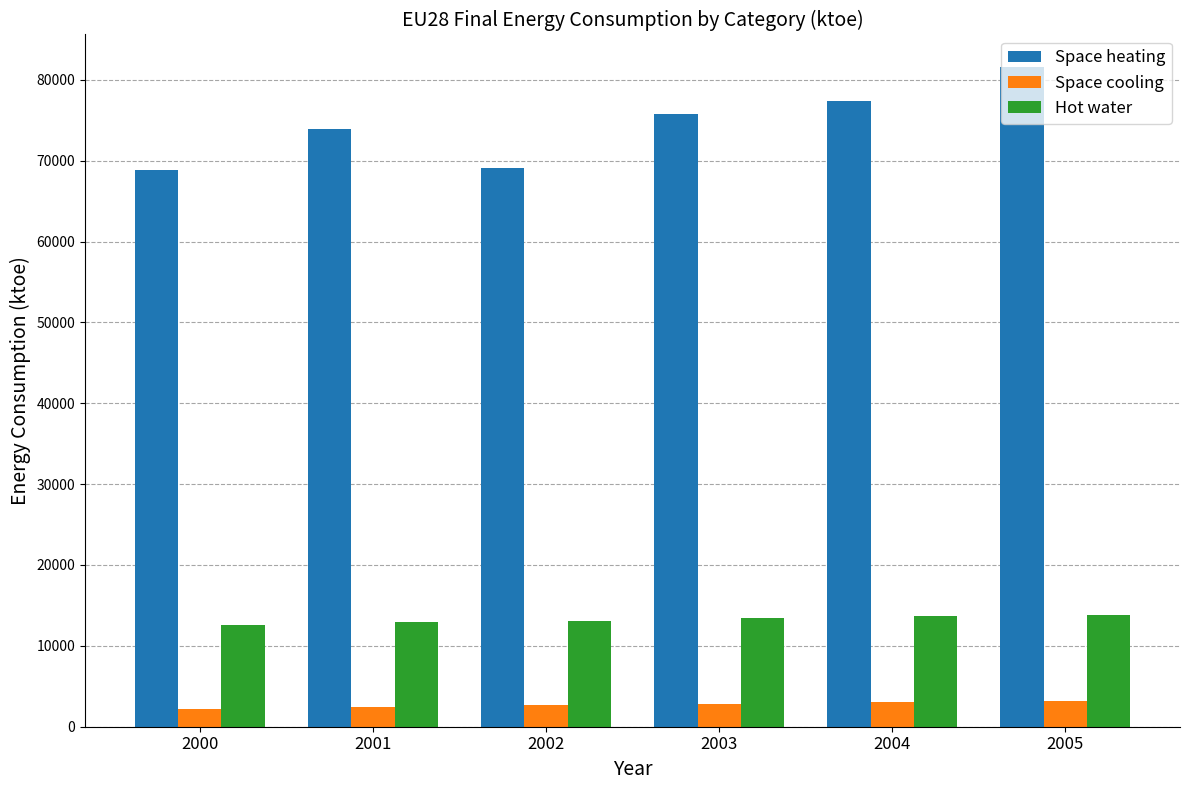

How many distinct data groups are displayed?

3